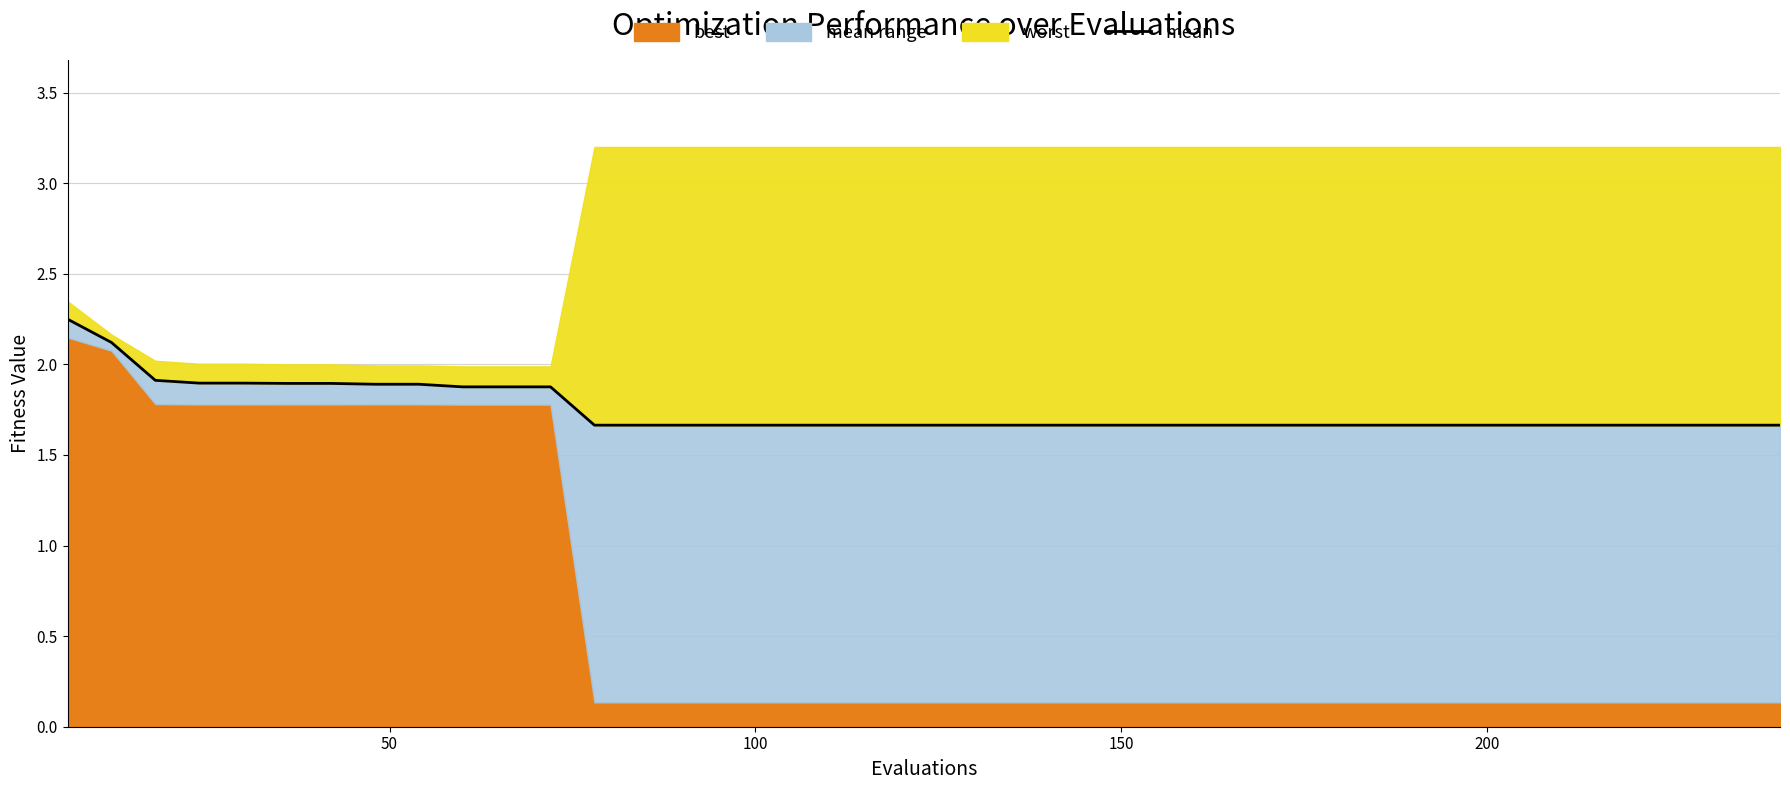

True or false: the data has more than 2 interior local peaks.

False